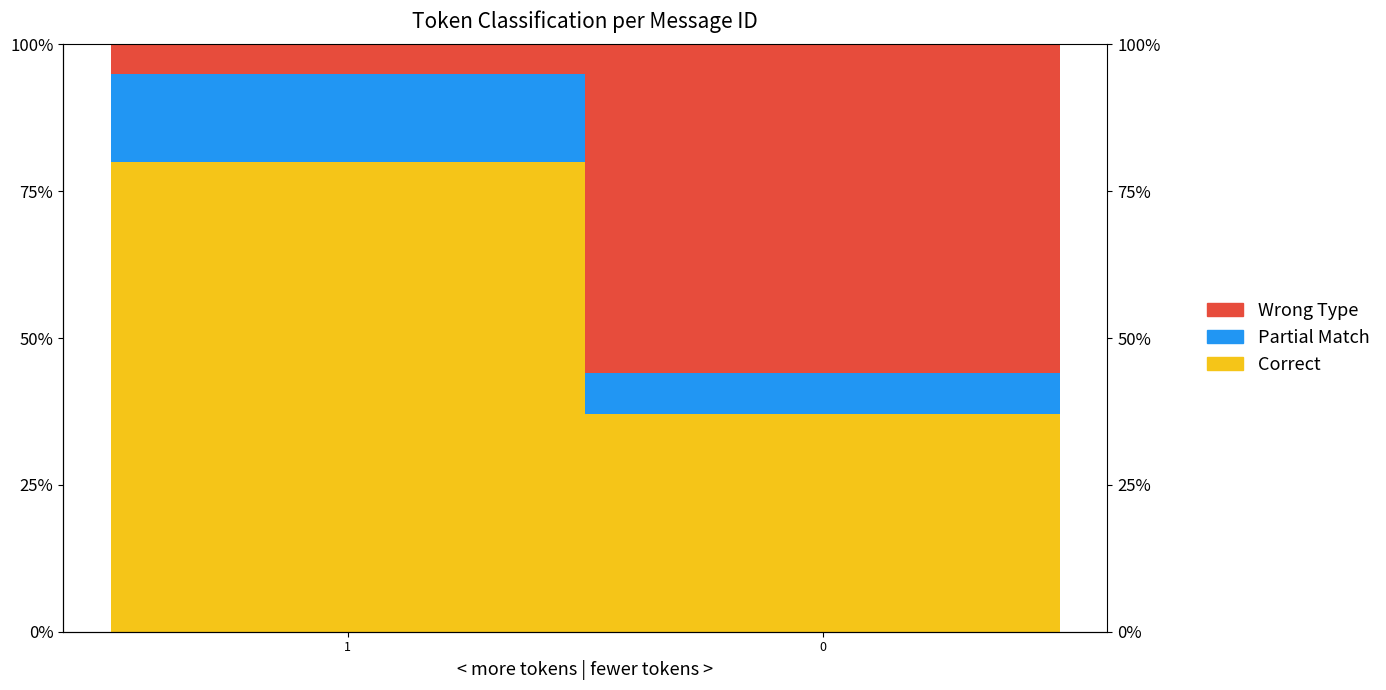

What is the spread (max minus min) of values at 0?

48.9